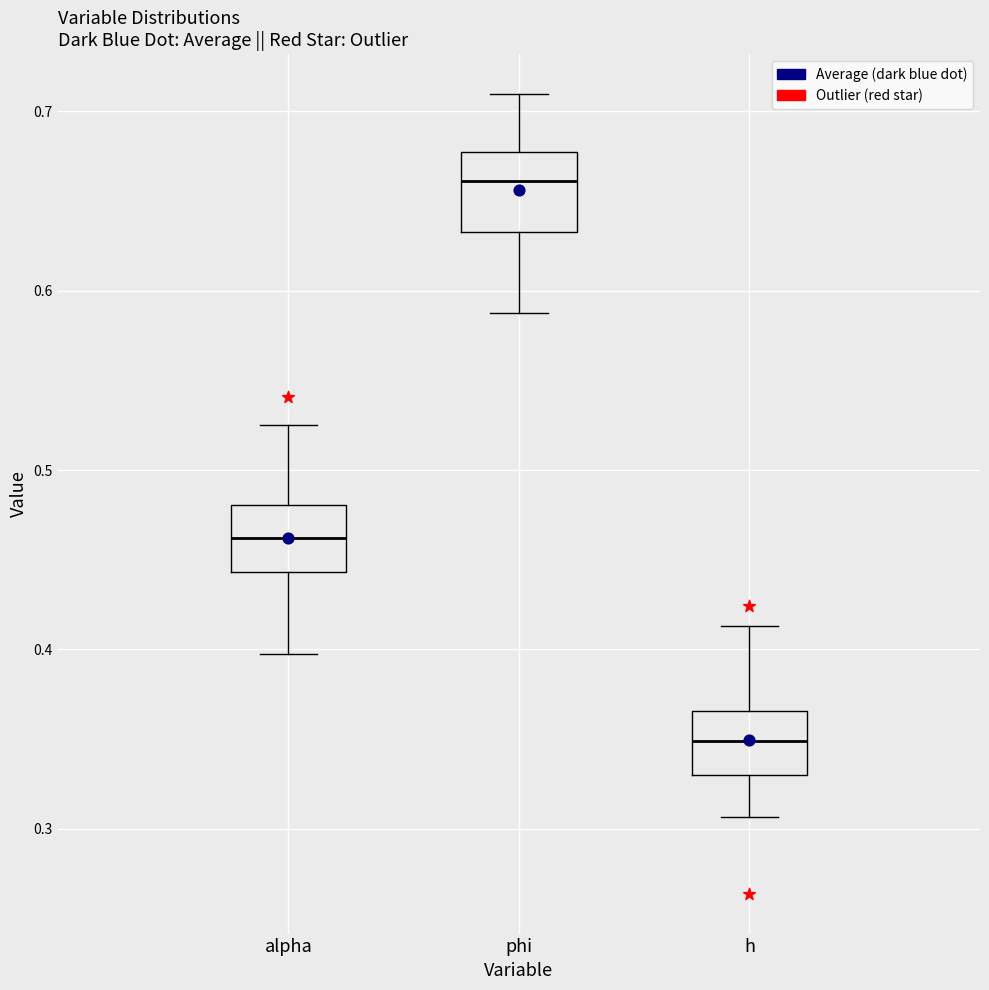

Reading left to right, transcribe this box plot: for each box, give where its median line is, the range the box spans, and where its two whiskers end, as read against the y-axis. The values are not printed on the chart, so give them approximately, as read against the axis.

alpha: median 0.46, box 0.44 to 0.48, whiskers 0.40 to 0.53
phi: median 0.66, box 0.63 to 0.68, whiskers 0.59 to 0.71
h: median 0.35, box 0.33 to 0.37, whiskers 0.31 to 0.41